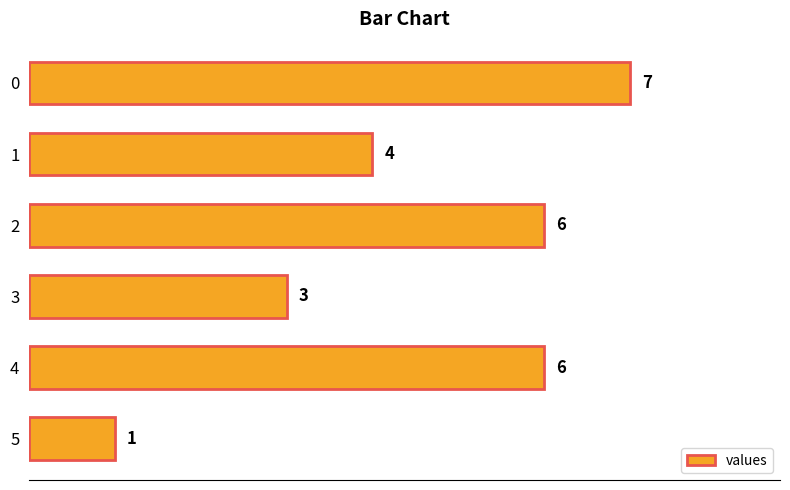

Reading bottom to top, list all the values displayed in this chart.

1	6	3	6	4	7